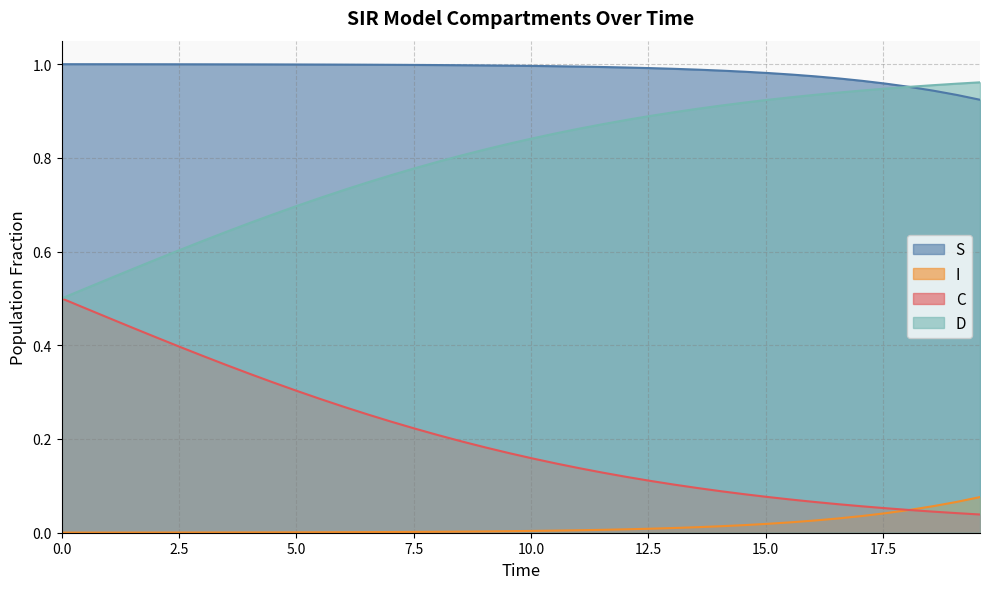

What is the value of the S point at the 25th from the left?

1.0